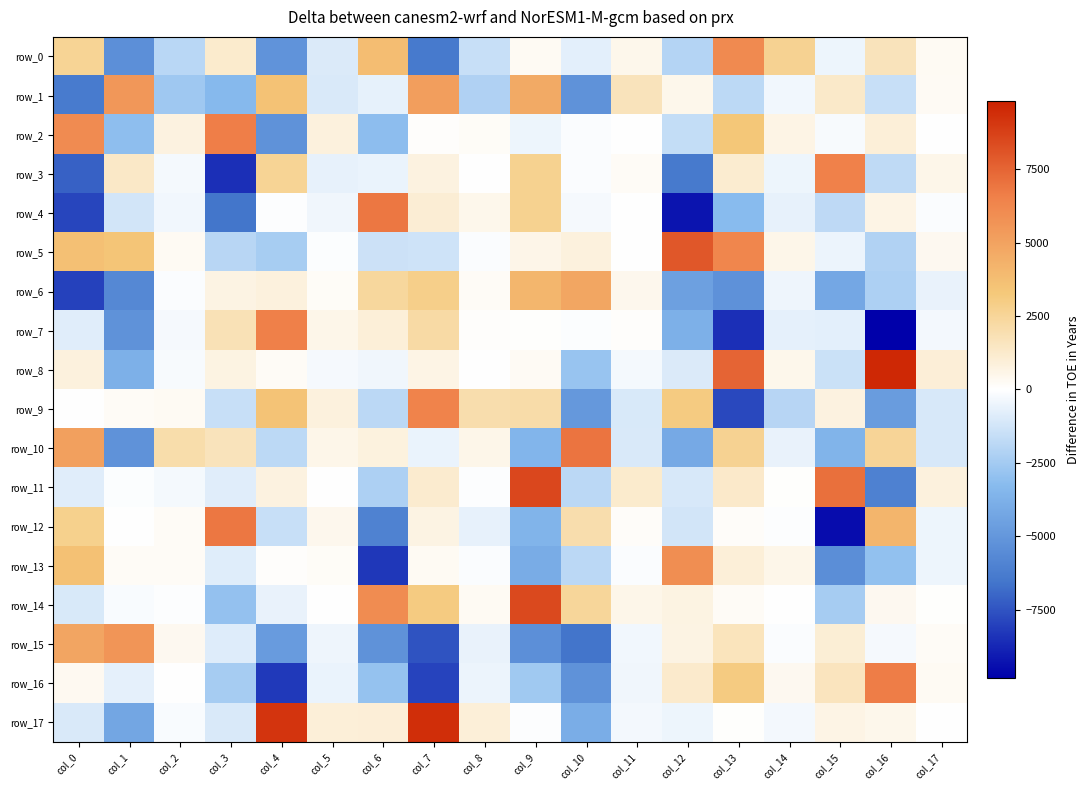

What is the highest value of the row_12 series?

6833.9